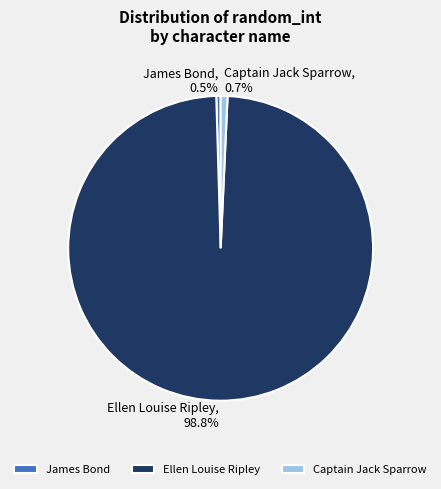

How much of the chart is everything except James Bond?

99.5%